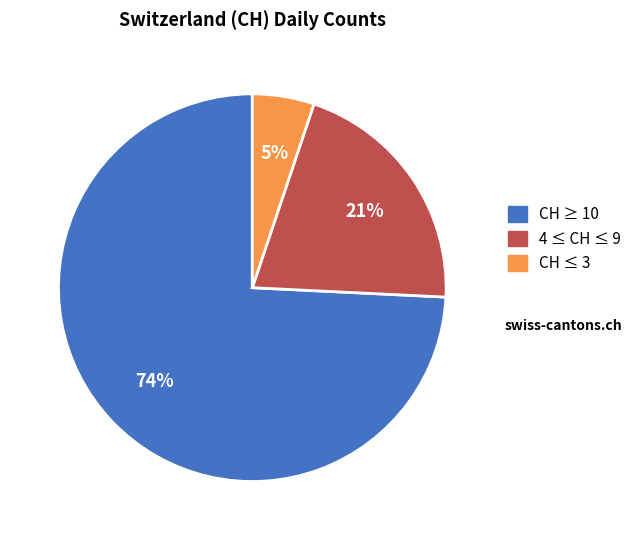

How many slices are in this pie chart?

3